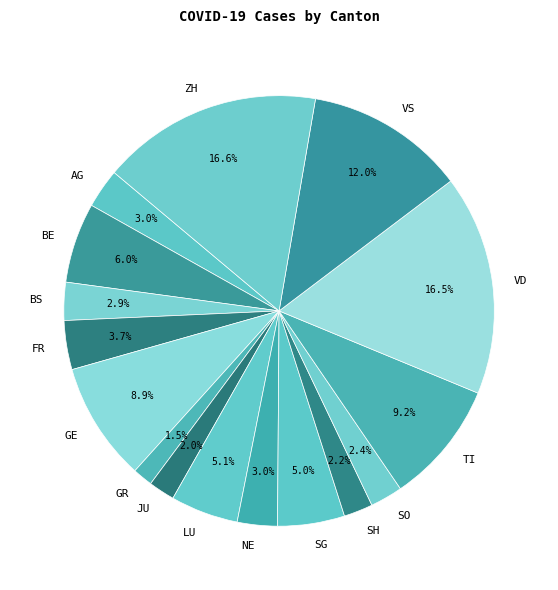

Is SO the majority of the pie?

No